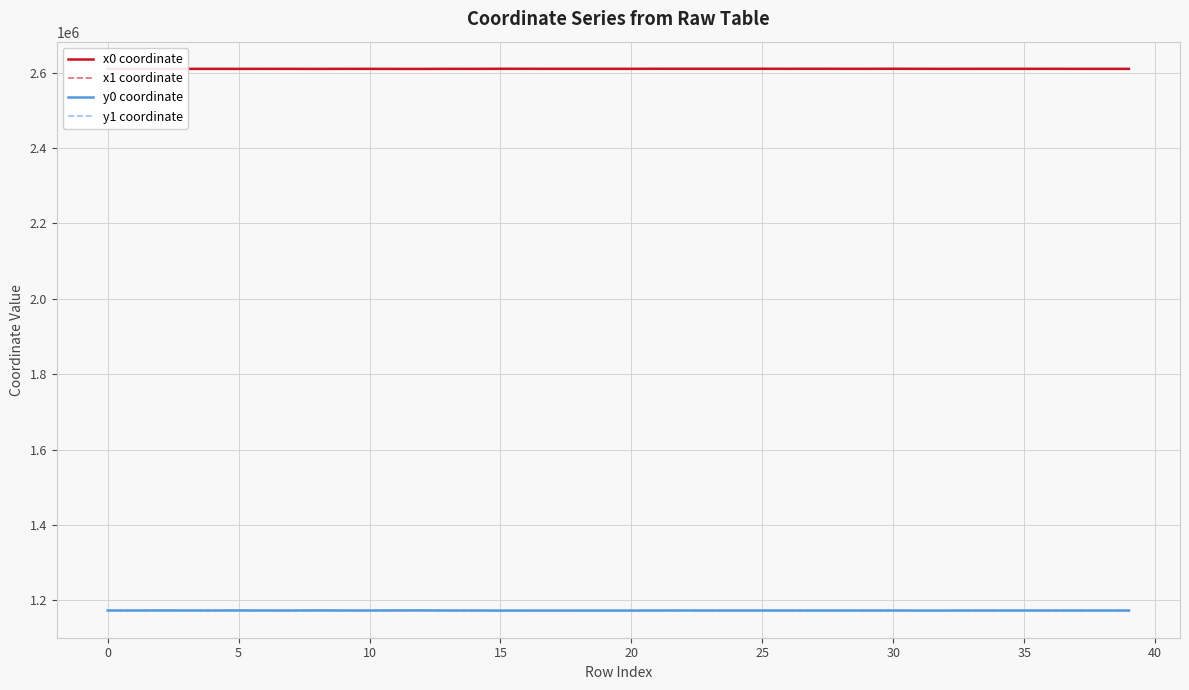

What is the highest value of the x0 coordinate series?

2610507.0